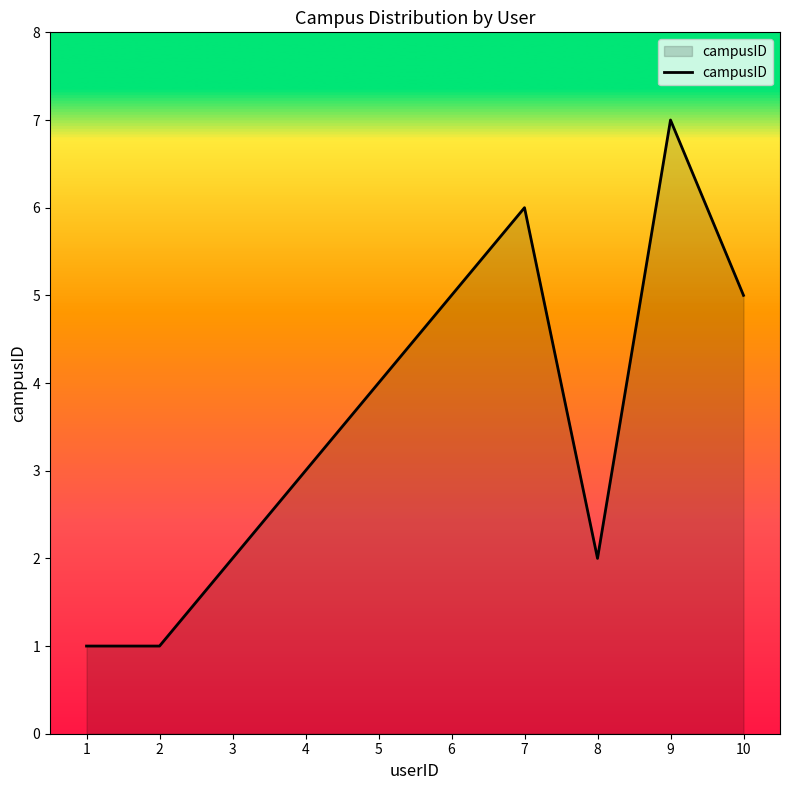

At which label is the value closest to 4?

5